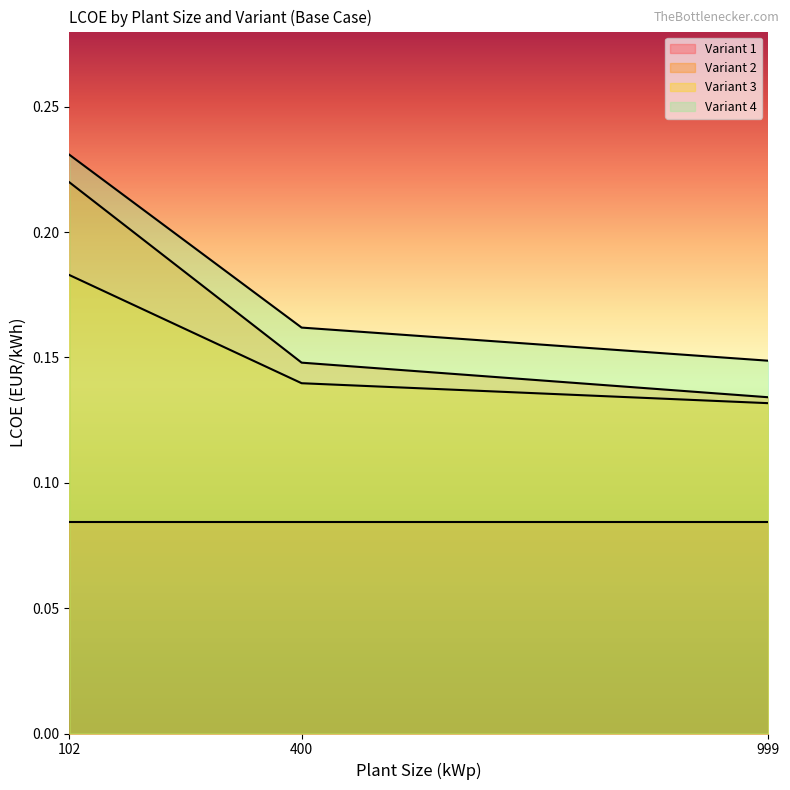

Is it true that Variant 4 equals 0.3 at 999?

False